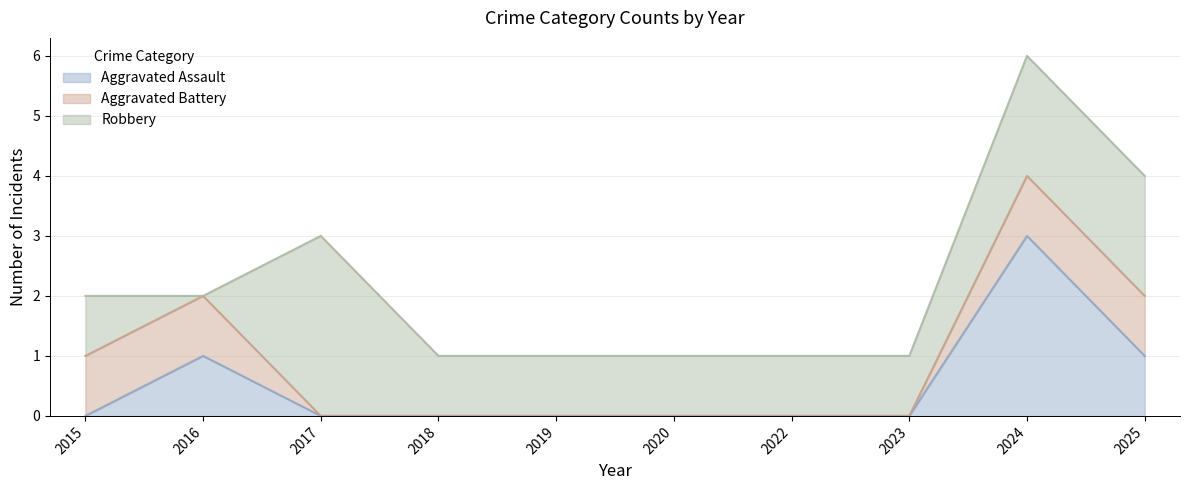

What is the difference between the highest and lowest values at 2016?

1